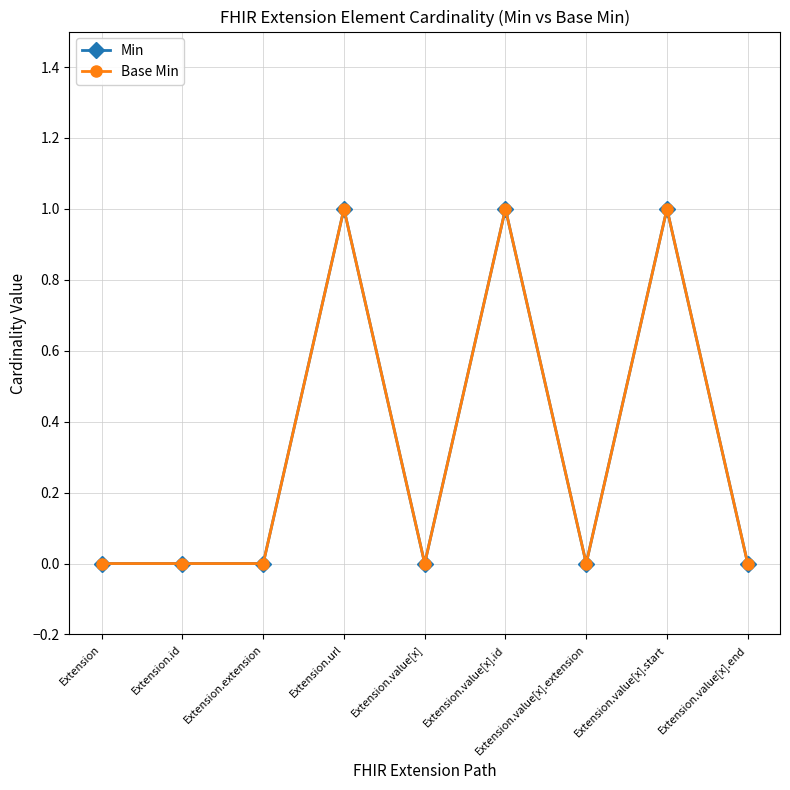

What is the value of the Min point at the 8th from the left?

1